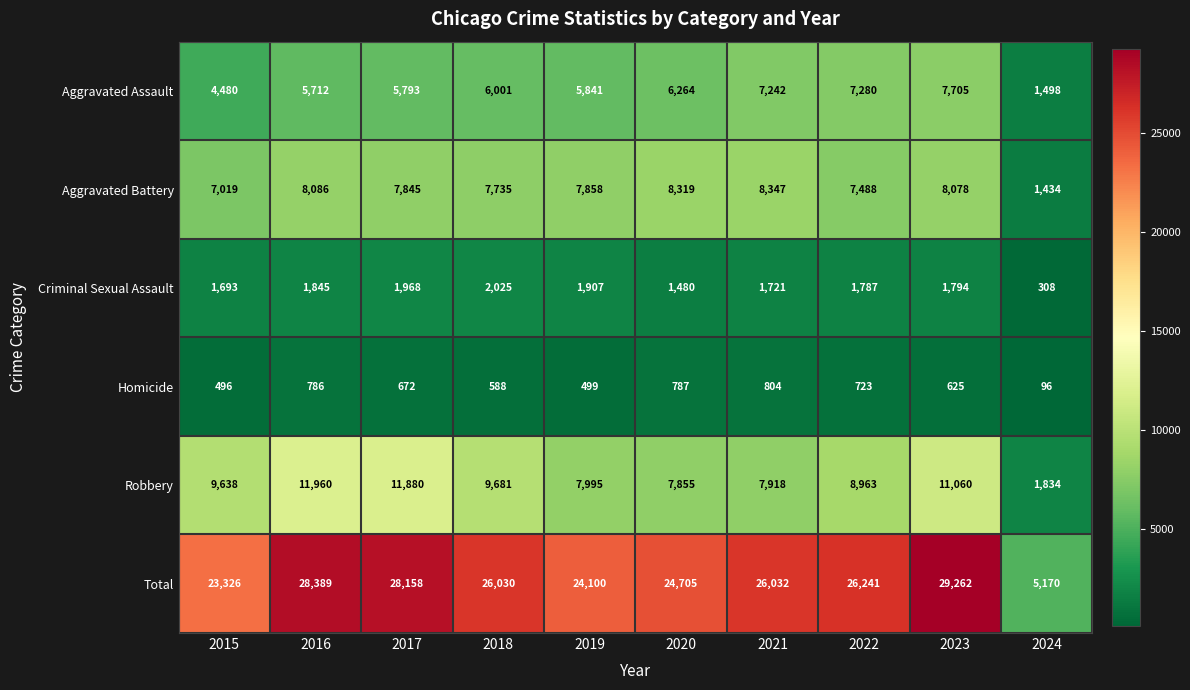

Which series has the largest total across all categories?

Total